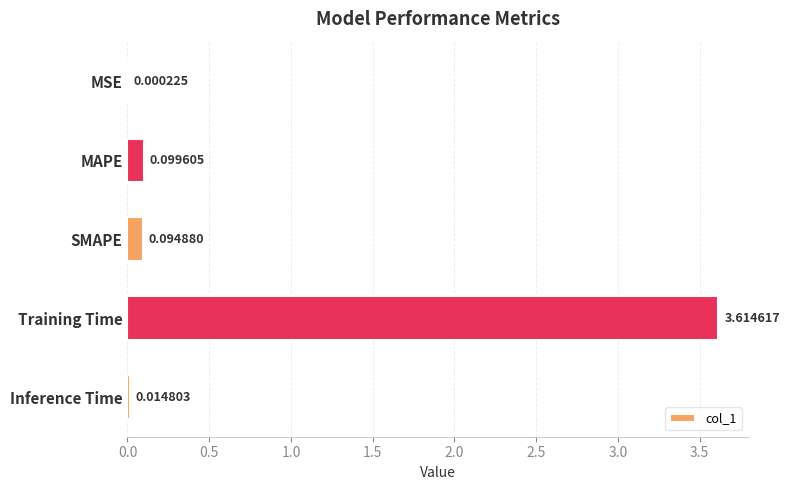

Which has a higher value, MAPE or Inference Time?

MAPE